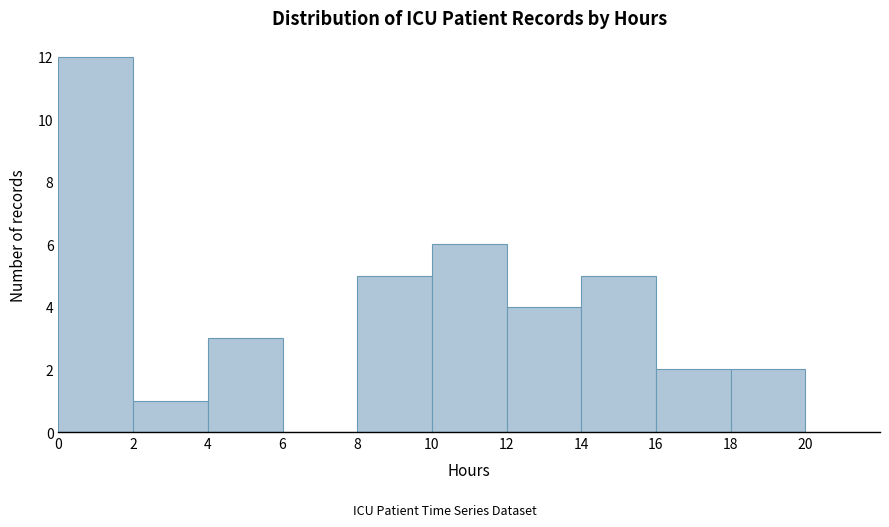

What is the height of the bar covering 10 to 12 on the x-axis? The values are not printed on the chart, so give them approximately, as read against the axis.

6